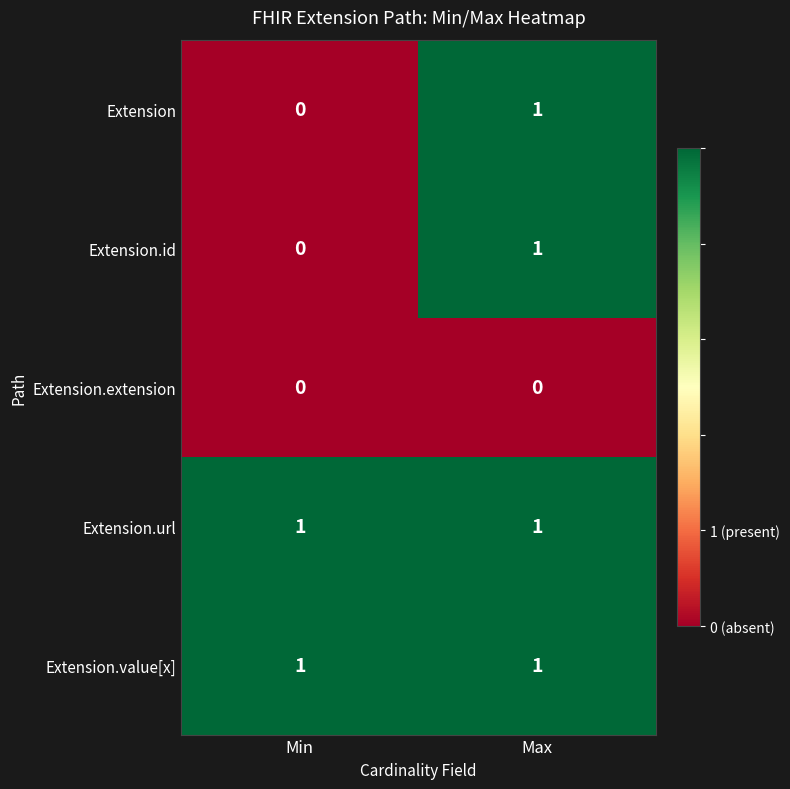

Reading right to left, what are all the values shown in this chart?

Extension: 1	0
Extension.id: 1	0
Extension.extension: 0	0
Extension.url: 1	1
Extension.value[x]: 1	1